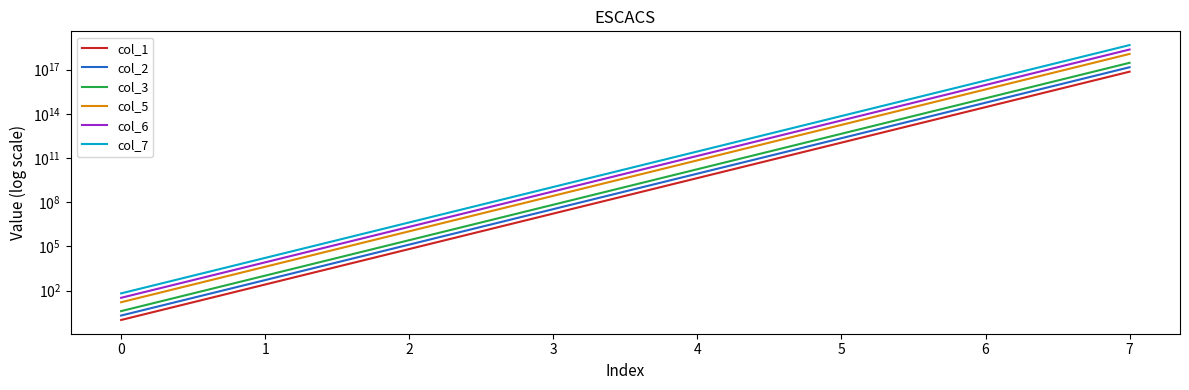

Rank the series by their maximum value, from lowest to highest.

col_1, col_2, col_3, col_5, col_6, col_7